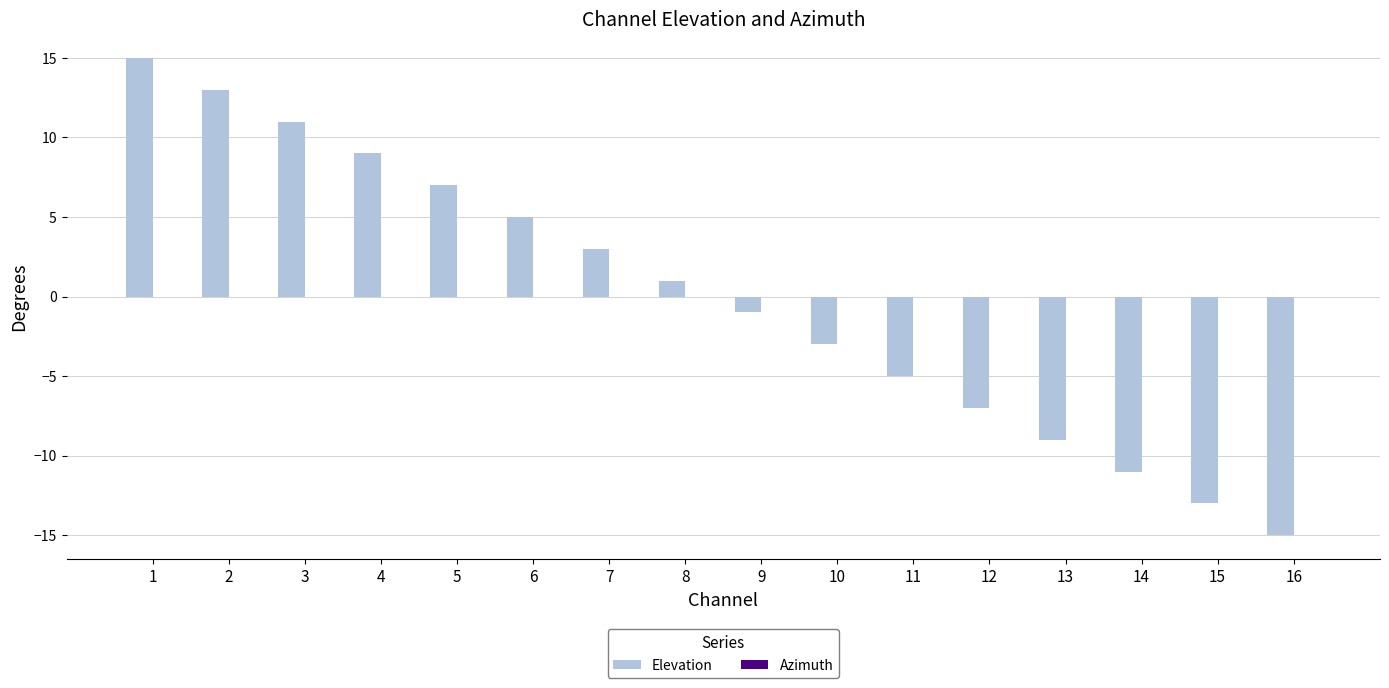

How many positive values are there?

8